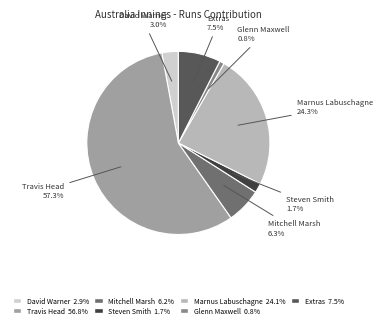

What portion of the pie excludes Extras?

92.5%